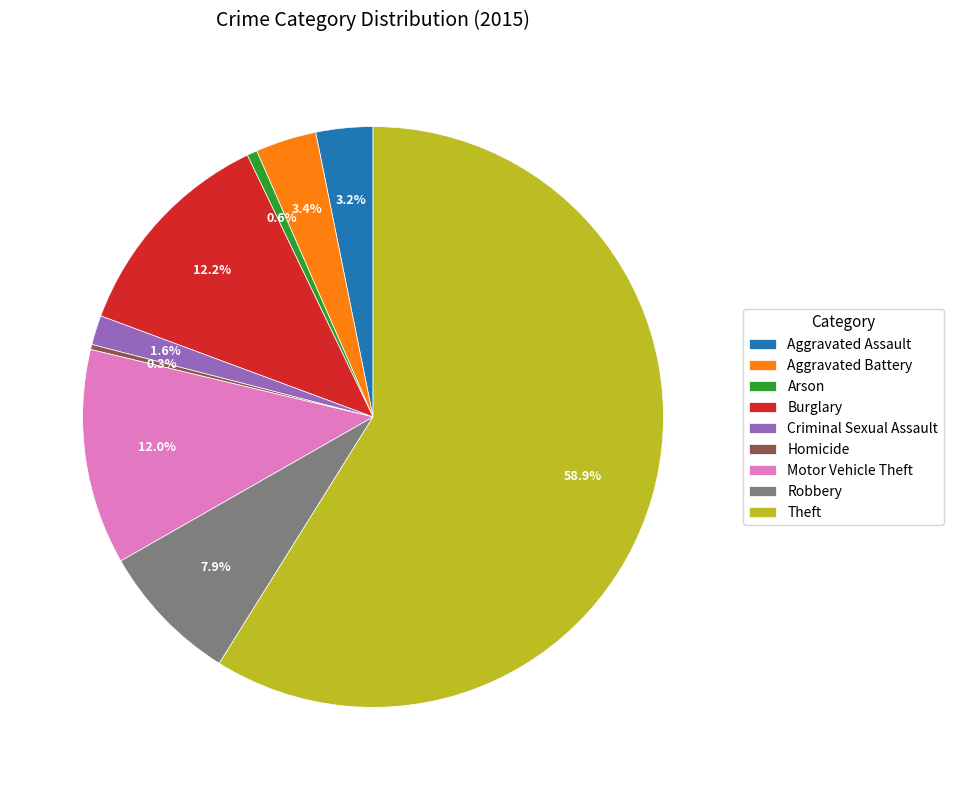

To the nearest percent, what is the difference between the largest and smallest slice percentages?

59%